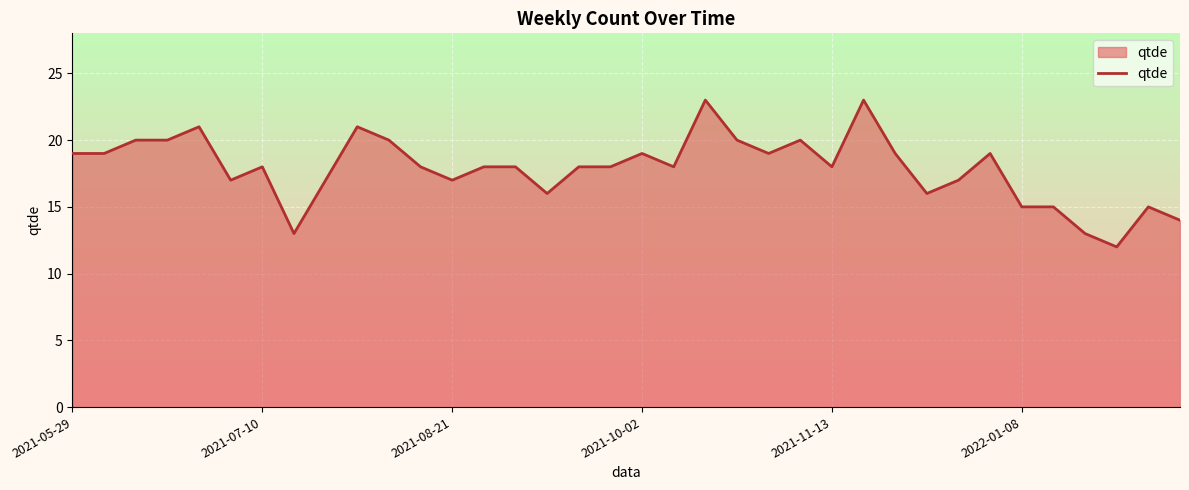

What is the smallest value displayed?

12